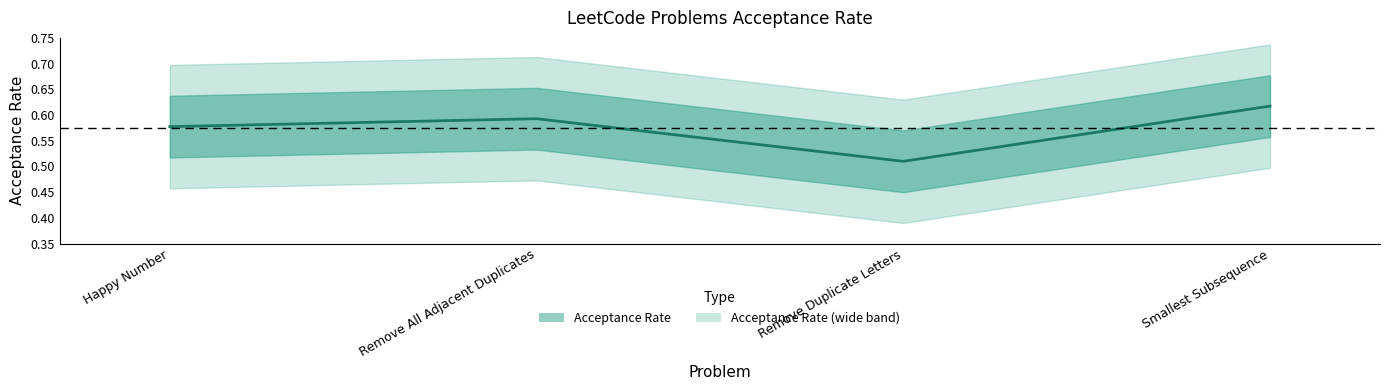

Reading left to right, list all the values displayed in this chart.

Happy Number=0.6	Remove All Adjacent Duplicates=0.6	Remove Duplicate Letters=0.5	Smallest Subsequence=0.6